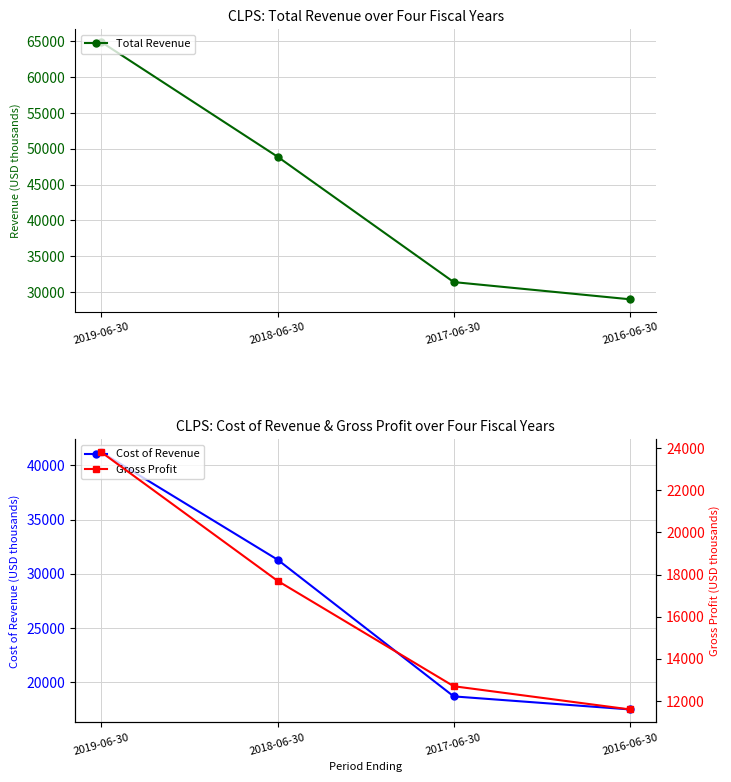

At 2017-06-30, list the series in order from largest to smallest.

Total Revenue, Cost of Revenue, Gross Profit